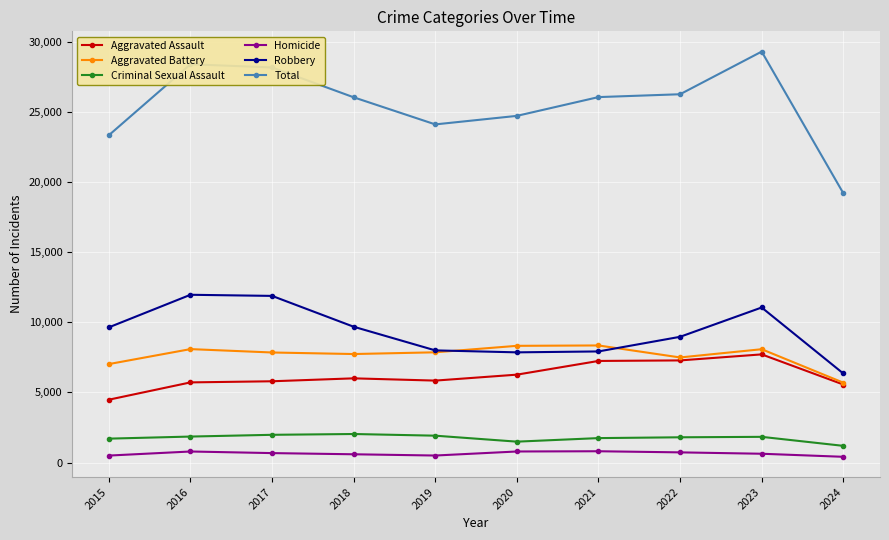

What is the total value across all series at 2019?

48214